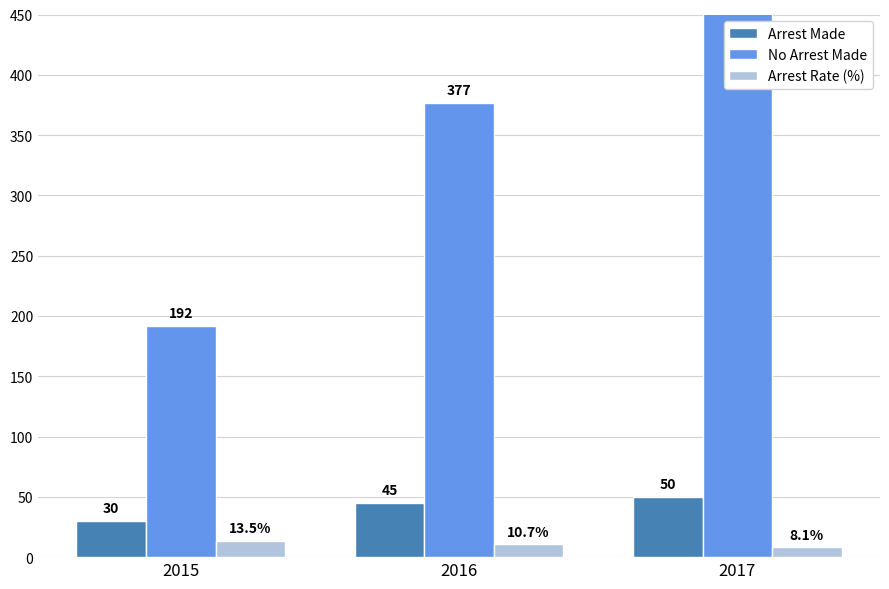

How many bars are there in total?

9